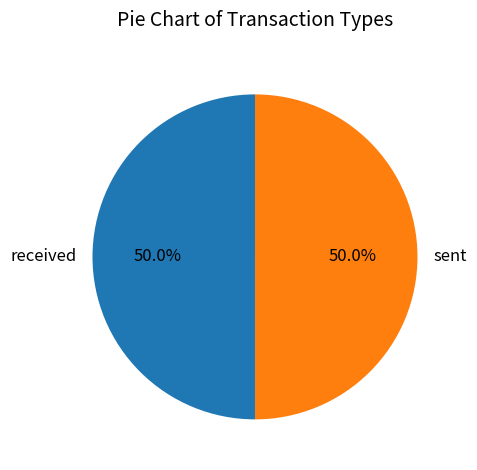

Approximately how many times larger is the value at sent compared to received?

1.0